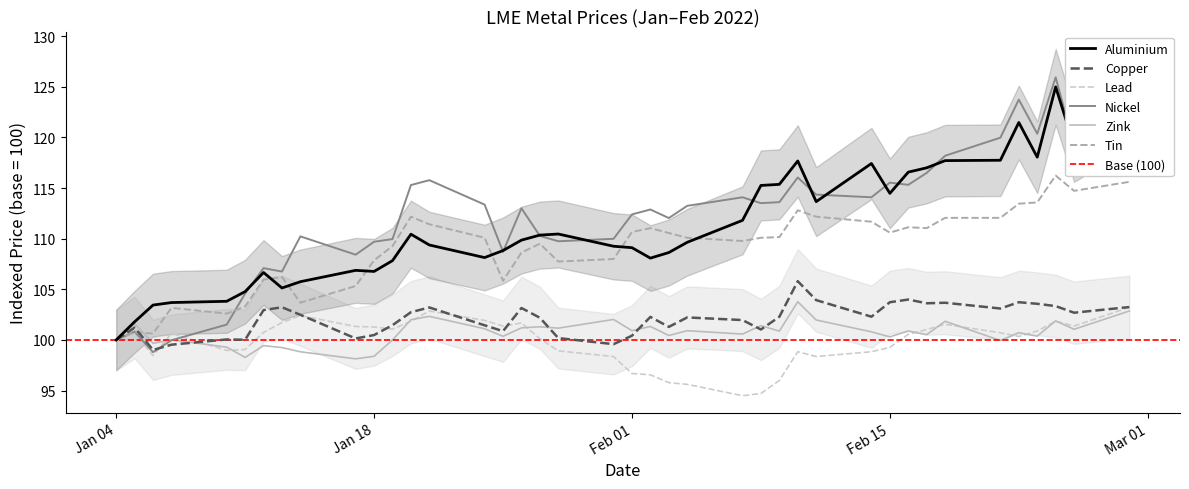

Reading right to left, what are all the values shown in this chart?

aluminium: 122.5	119.2	125.0	118.0	121.5	117.7	117.7	117.0	116.6	114.5	117.4	113.7	117.7	115.4	115.3	111.8	109.6	108.6	108.1	109.1	109.3	110.5	110.4	109.9	108.8	108.1	109.4	110.4	107.8	106.8	106.9	105.8	105.1	106.7	104.8	103.8	103.7	103.4	101.8	100.0
copper: 103.3	102.7	103.3	103.6	103.7	103.1	103.7	103.6	104.0	103.7	102.3	103.9	105.8	102.3	101.0	102.0	102.2	101.3	102.3	100.4	99.6	100.2	102.2	103.2	100.9	101.4	103.2	102.7	101.5	100.5	100.2	102.5	103.2	103.0	100.0	100.1	99.5	99.0	101.2	100.0
lead: 103.2	101.4	101.8	100.9	100.3	100.7	101.5	101.0	100.6	99.3	98.8	98.4	98.8	96.0	94.7	94.5	95.6	95.8	96.6	96.7	98.4	98.9	100.1	101.7	101.4	101.9	102.9	101.8	101.1	101.3	101.3	102.4	101.7	100.8	99.1	99.0	100.6	98.5	100.7	100.0
nickel: 121.8	119.2	125.9	120.4	123.7	120.0	118.2	116.5	115.3	115.5	114.1	114.4	116.0	113.6	113.5	114.1	113.2	112.0	112.9	112.4	110.0	109.7	110.3	113.0	108.7	113.4	115.8	115.3	110.0	109.7	108.4	110.2	106.8	107.1	104.6	101.5	100.0	98.8	100.8	100.0
zink: 102.9	101.1	101.9	100.4	100.7	99.9	101.8	100.5	100.9	100.3	100.8	102.0	103.8	100.9	101.4	100.6	100.9	100.4	101.3	100.9	102.0	101.2	101.3	101.2	100.4	101.1	102.3	102.0	100.0	98.4	98.1	98.8	99.3	99.4	98.3	99.3	100.0	99.7	101.6	100.0
tin: 115.6	114.7	116.2	113.6	113.5	112.1	112.1	111.0	111.1	110.6	111.7	112.2	112.8	110.2	110.1	109.8	110.1	110.6	111.0	110.7	108.0	107.7	109.5	108.6	105.8	110.1	111.4	112.2	109.3	107.9	105.3	103.7	106.2	106.0	103.3	102.6	103.2	100.6	100.8	100.0